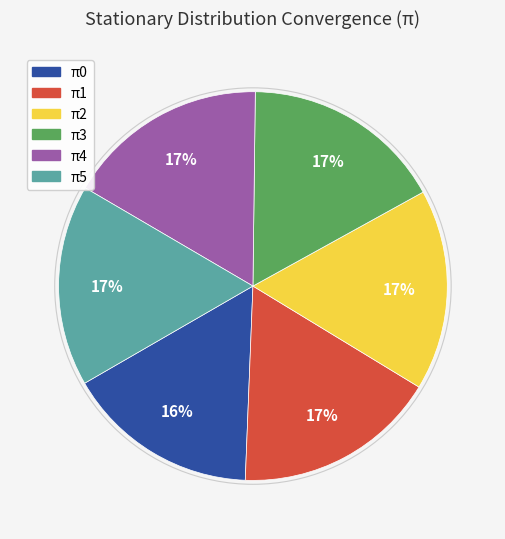

Does π1 account for over 50% of the chart?

No